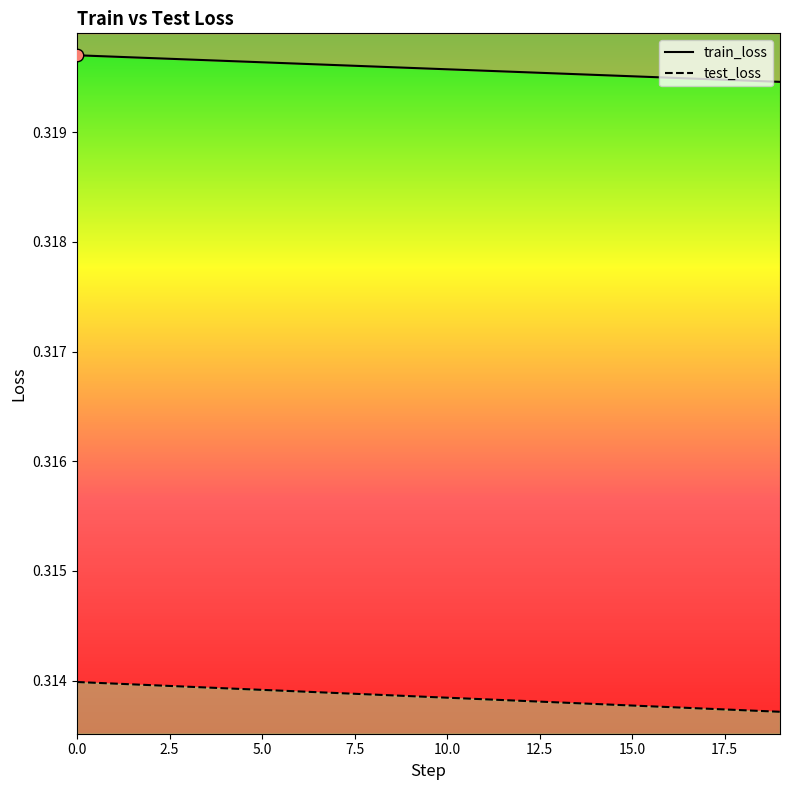

At how many categories does at least one series exceed 0?

20